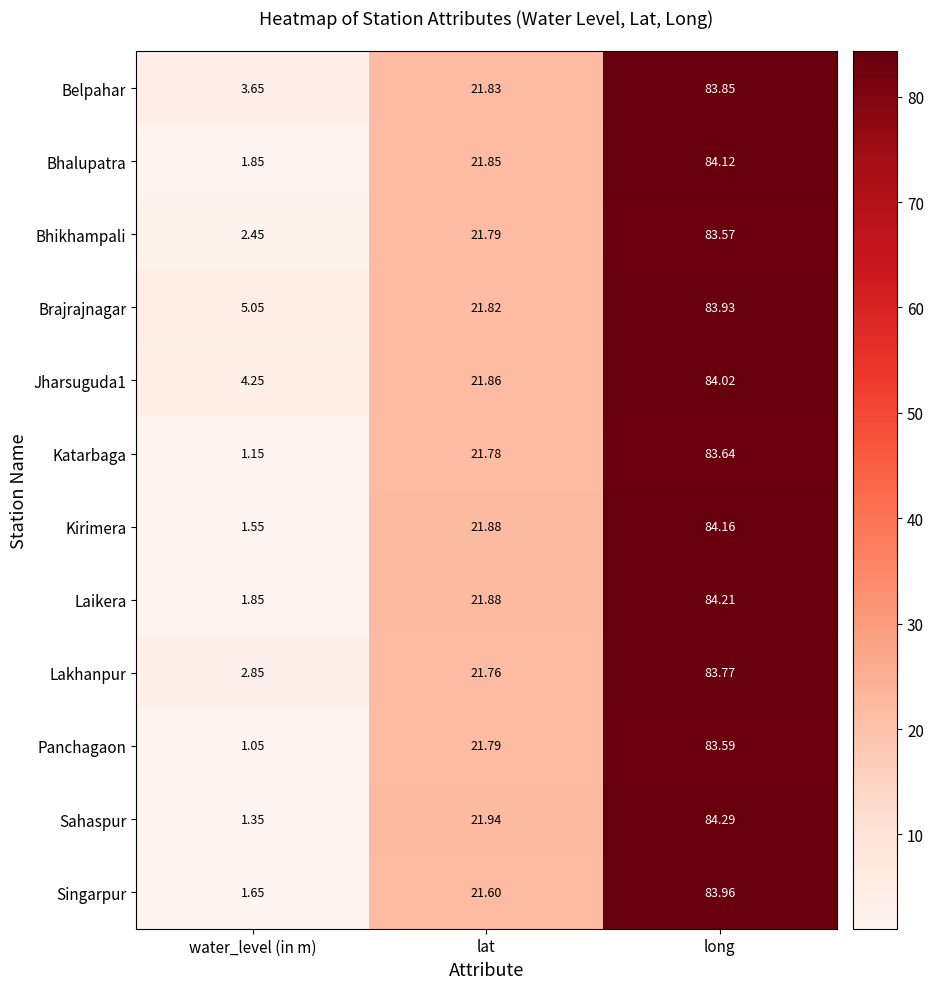

Is the value of Laikera at water_level (in m) greater than the value of Katarbaga at water_level (in m)?

Yes